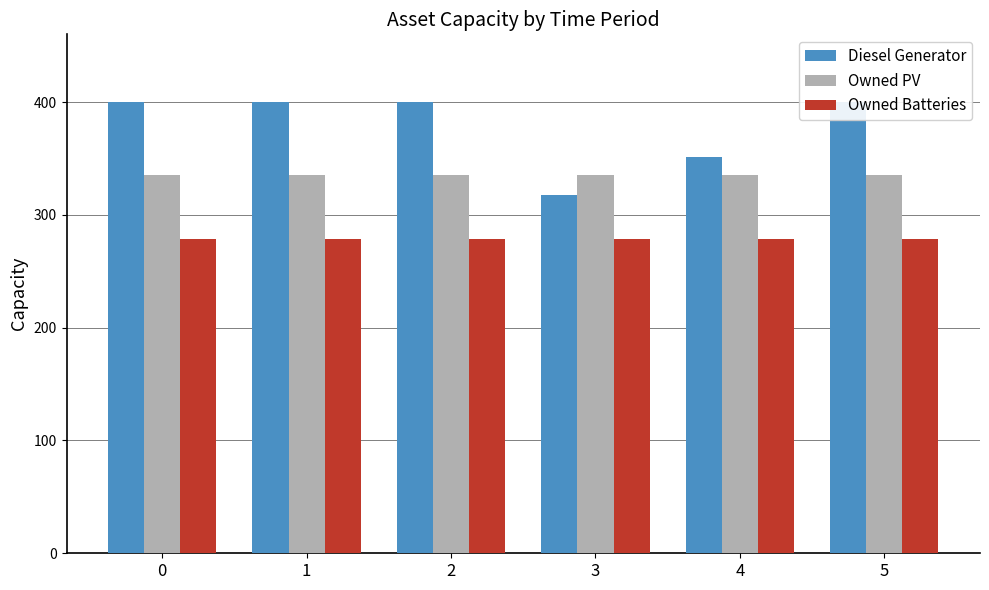

Reading right to left, what are all the values shown in this chart?

Diesel Generator: 400	351	318	400	400	400
Owned PV: 335	335	335	335	335	335
Owned Batteries: 279	279	279	279	279	279